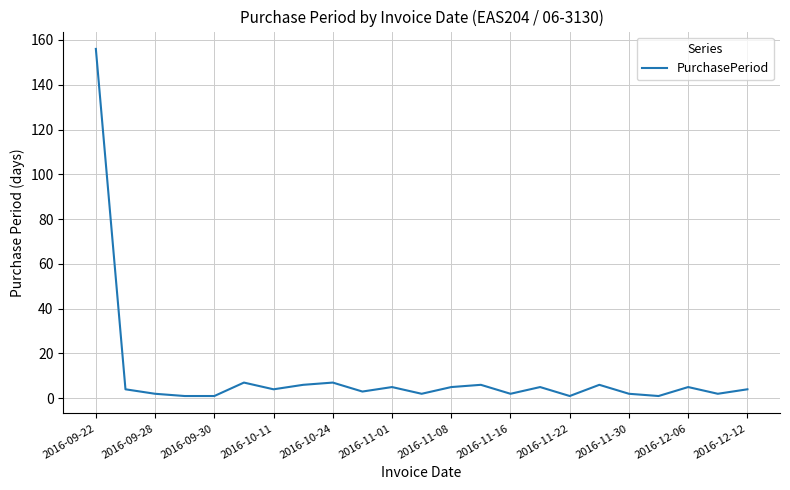

What is the maximum value shown in the chart?

156